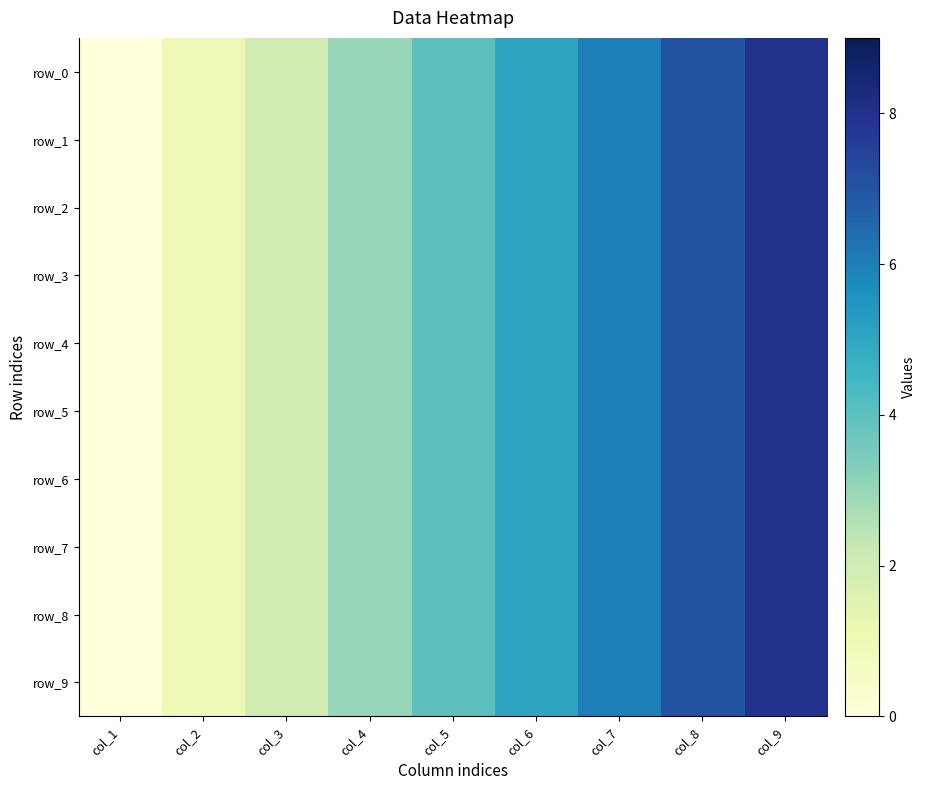

Reading left to right, extract all data points from this chart.

row_0: col_1=0	col_2=1	col_3=2	col_4=3	col_5=4	col_6=5	col_7=6	col_8=7	col_9=8
row_1: col_1=0	col_2=1	col_3=2	col_4=3	col_5=4	col_6=5	col_7=6	col_8=7	col_9=8
row_2: col_1=0	col_2=1	col_3=2	col_4=3	col_5=4	col_6=5	col_7=6	col_8=7	col_9=8
row_3: col_1=0	col_2=1	col_3=2	col_4=3	col_5=4	col_6=5	col_7=6	col_8=7	col_9=8
row_4: col_1=0	col_2=1	col_3=2	col_4=3	col_5=4	col_6=5	col_7=6	col_8=7	col_9=8
row_5: col_1=0	col_2=1	col_3=2	col_4=3	col_5=4	col_6=5	col_7=6	col_8=7	col_9=8
row_6: col_1=0	col_2=1	col_3=2	col_4=3	col_5=4	col_6=5	col_7=6	col_8=7	col_9=8
row_7: col_1=0	col_2=1	col_3=2	col_4=3	col_5=4	col_6=5	col_7=6	col_8=7	col_9=8
row_8: col_1=0	col_2=1	col_3=2	col_4=3	col_5=4	col_6=5	col_7=6	col_8=7	col_9=8
row_9: col_1=0	col_2=1	col_3=2	col_4=3	col_5=4	col_6=5	col_7=6	col_8=7	col_9=8